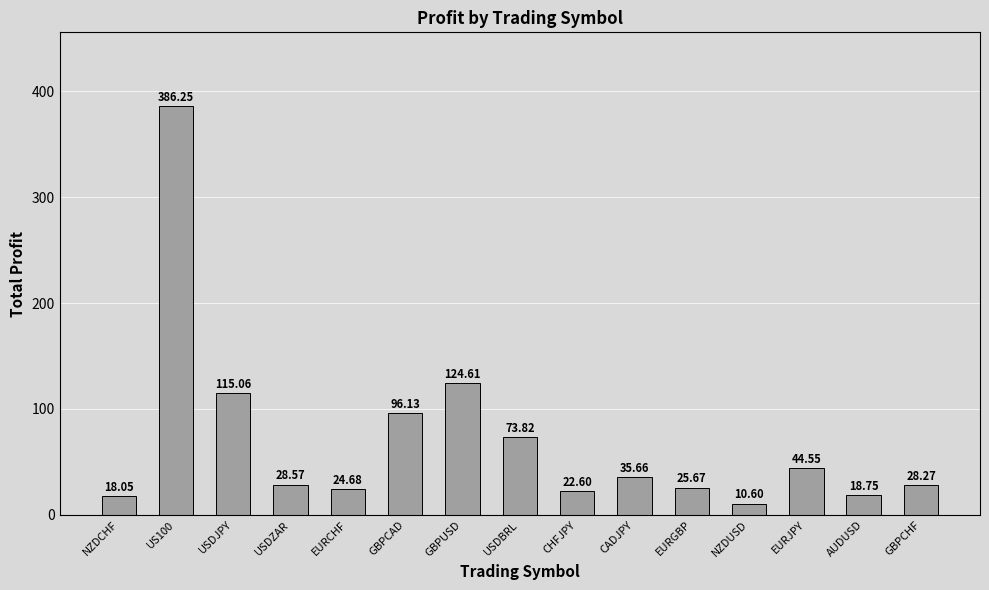

What is the change in value from NZDCHF to EURJPY?

+26.5